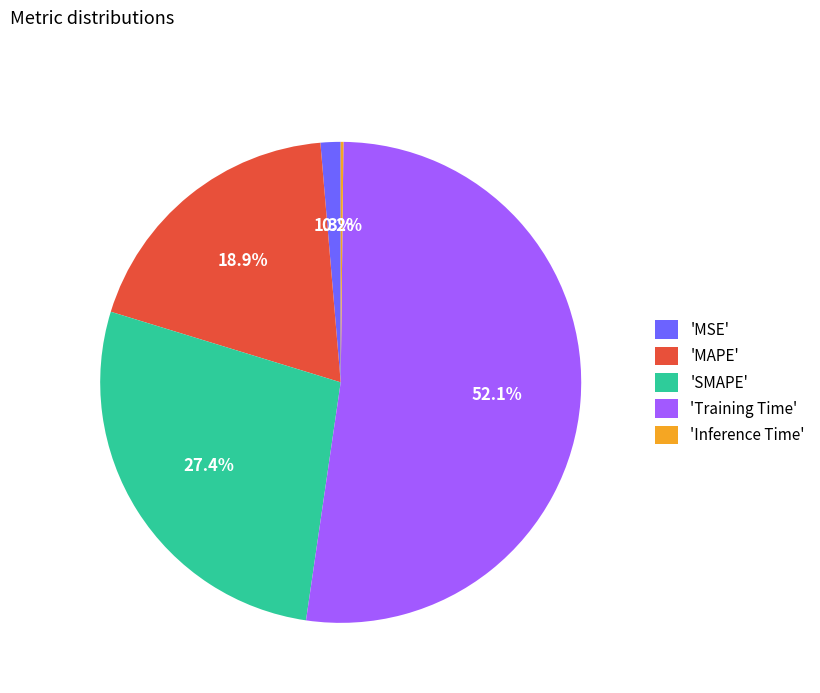

To the nearest percent, what is the average slice percentage?

20%